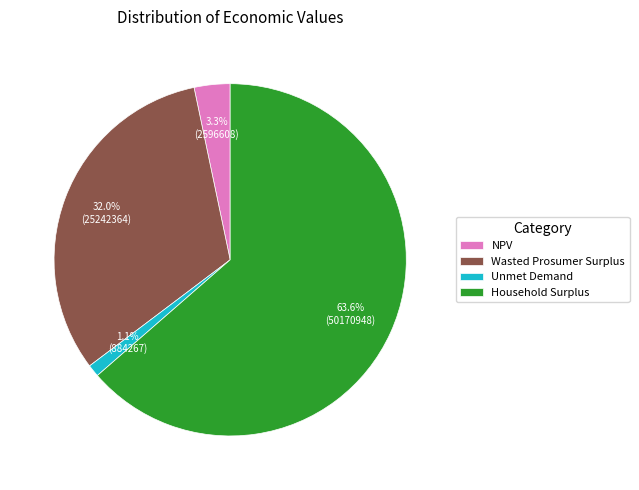

To the nearest percent, what is the average slice percentage?

25%